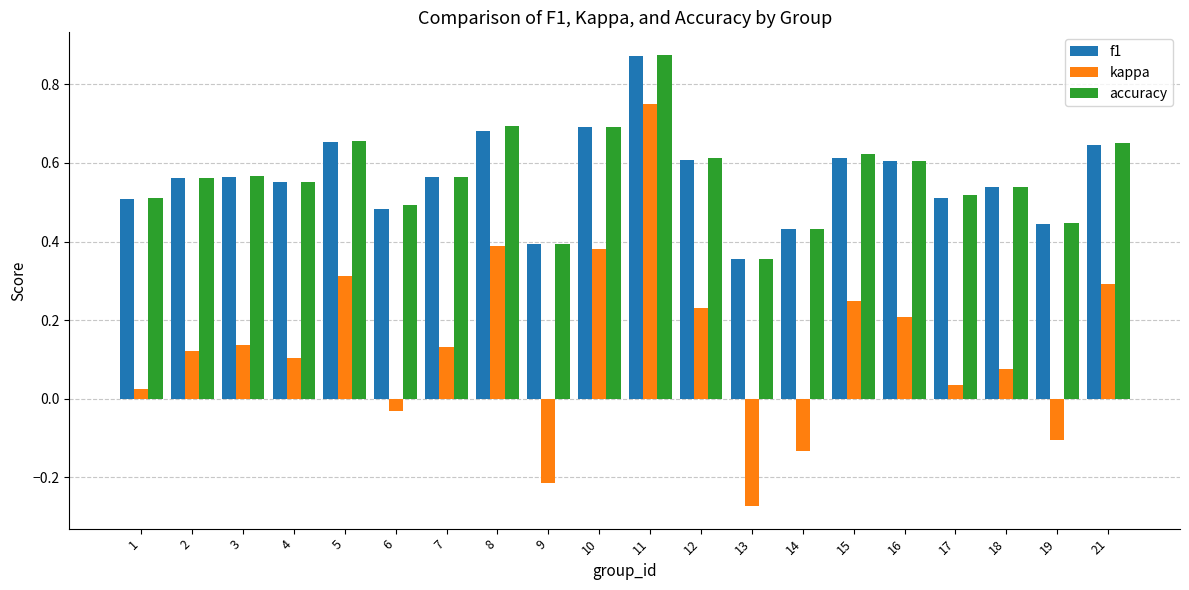

The value of f1 at 2 is 0.6. True or false?

True